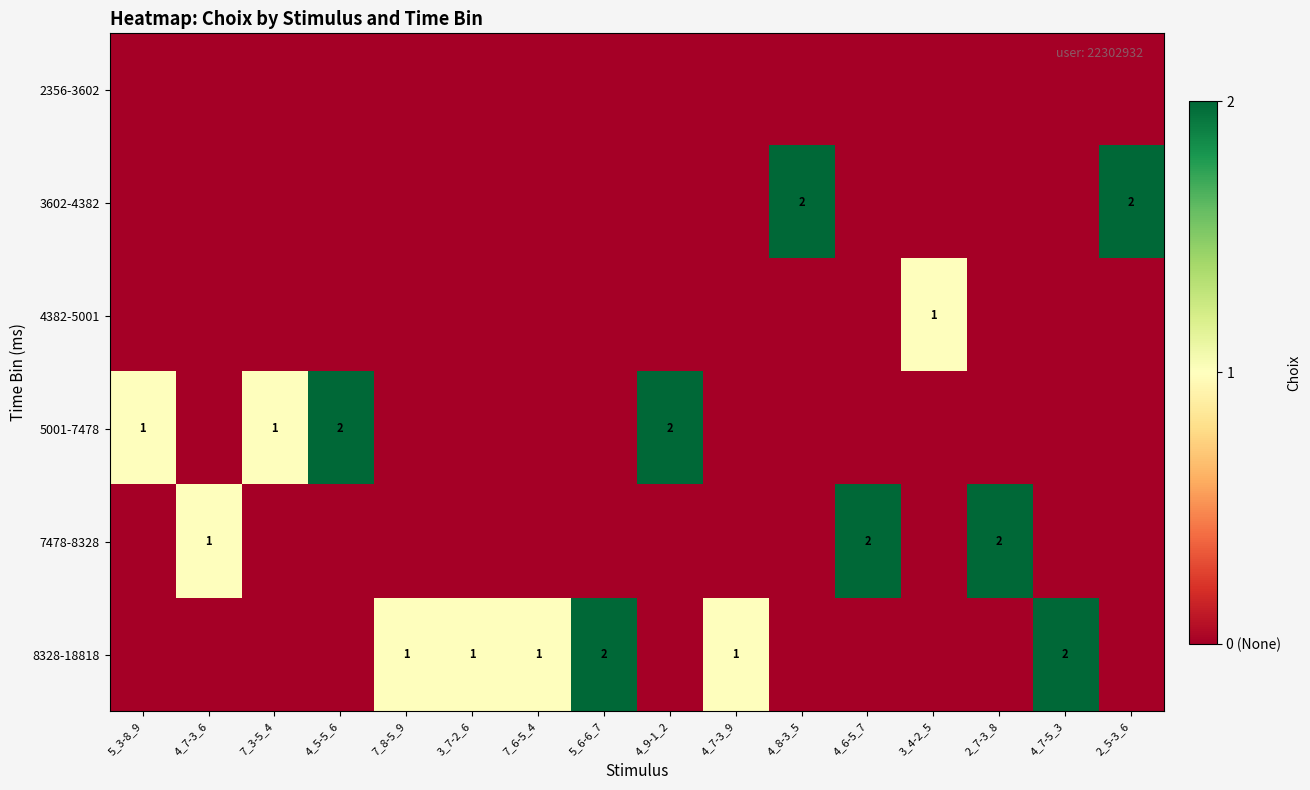

True or false: 7478-8328 has a value of 1 at 4_7-3_6.

True